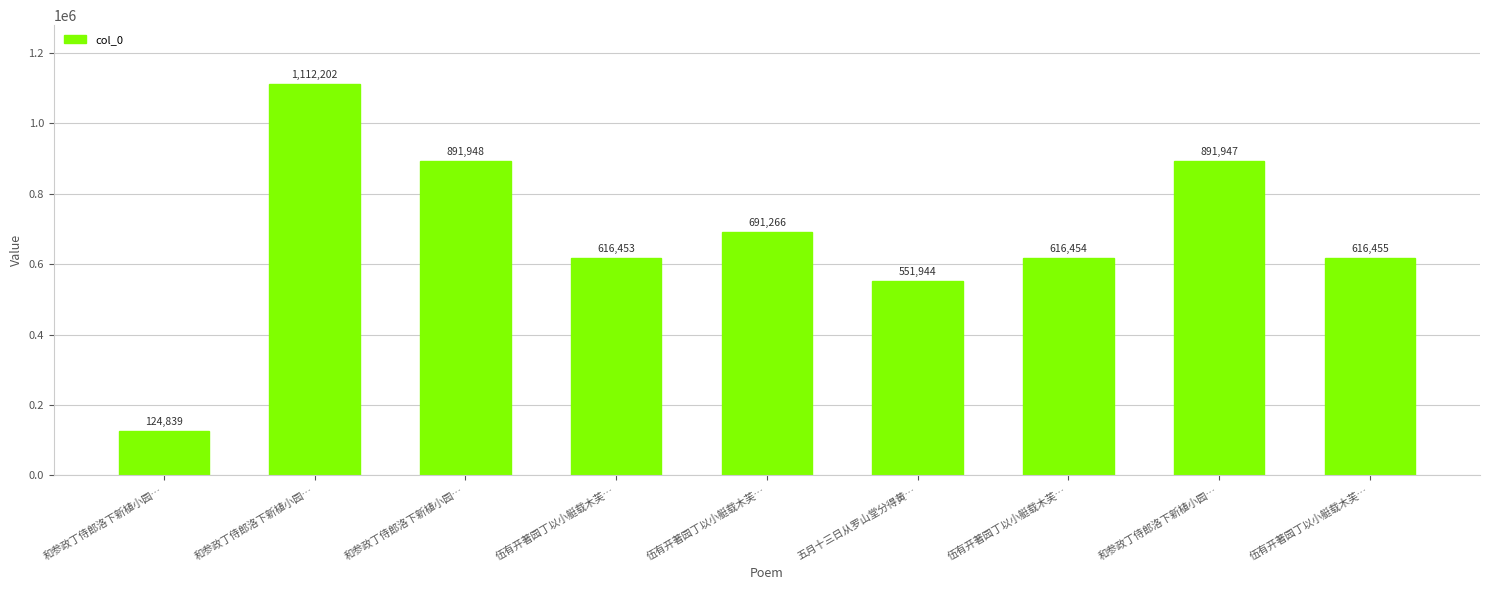

Reading left to right, transcribe all the data shown in this chart.

和参政丁侍郎洛下新植小园…=124839	和参政丁侍郎洛下新植小园…=1112202	和参政丁侍郎洛下新植小园…=891948	伍有开著园丁以小艇载木芙…=616453	伍有开著园丁以小艇载木芙…=691266	五月十三日从罗山堂分得黄…=551944	伍有开著园丁以小艇载木芙…=616454	和参政丁侍郎洛下新植小园…=891947	伍有开著园丁以小艇载木芙…=616455